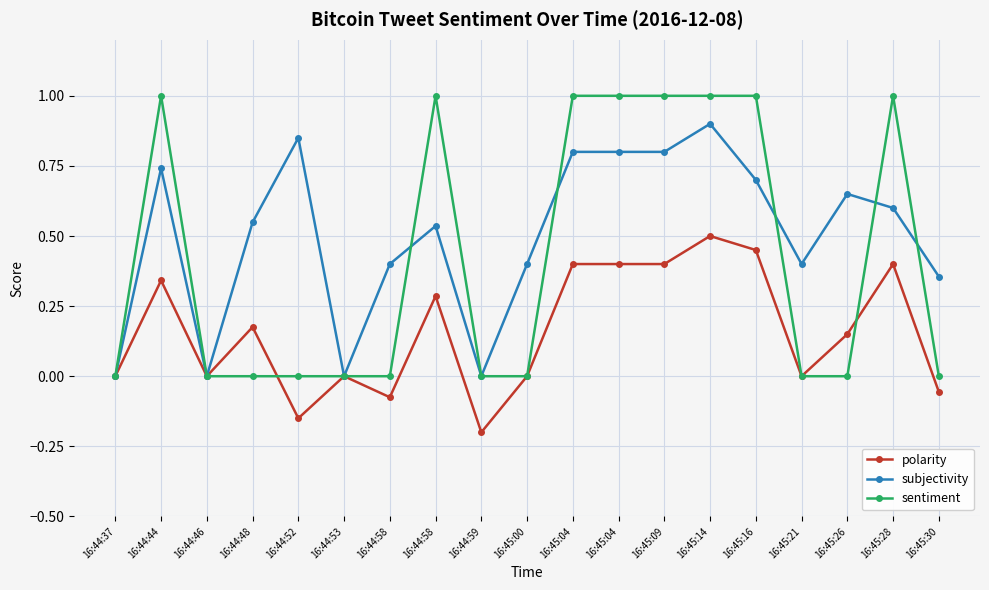

What is the average value of the sentiment series?

0.4